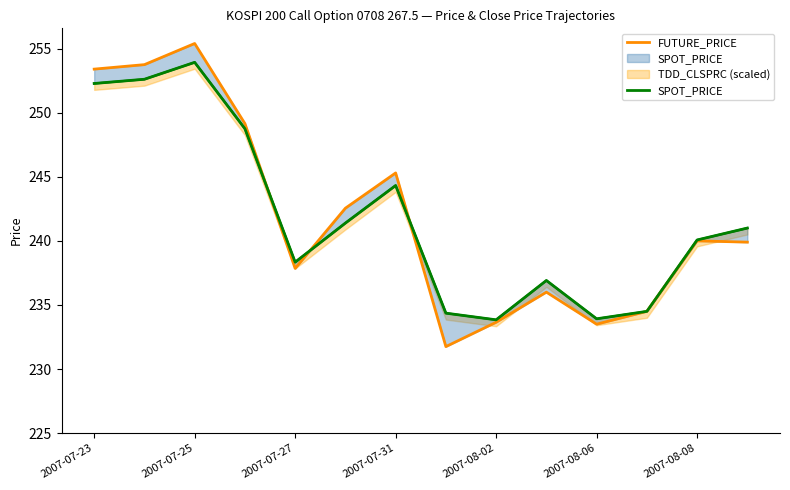

How many values in the SPOT_PRICE series exceed 241?

6